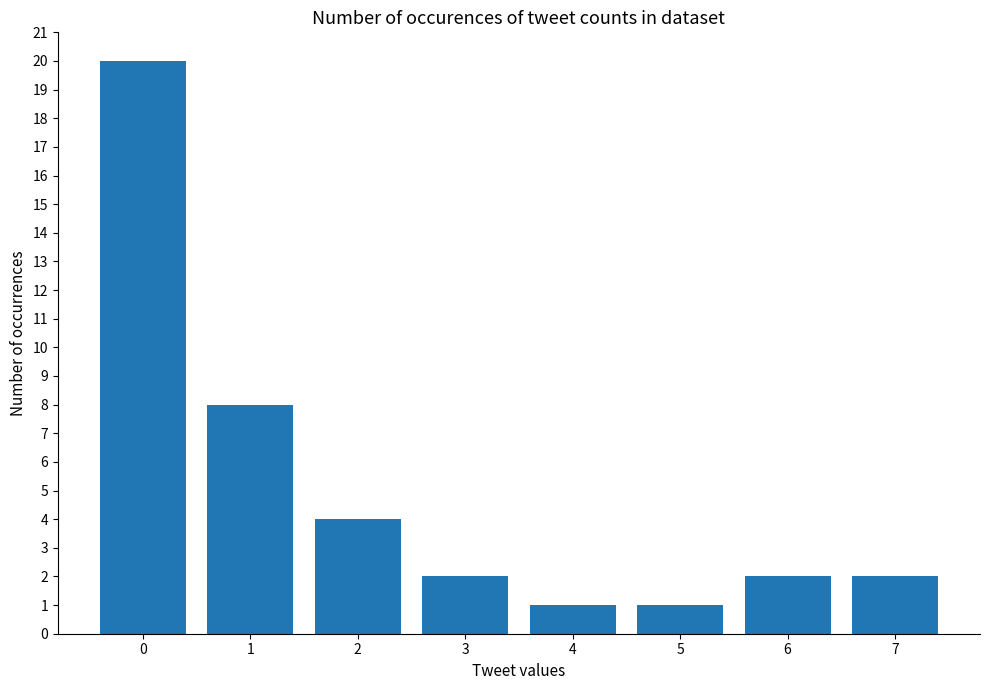

Reading left to right, what are all the values shown in this chart?

20	8	4	2	1	1	2	2